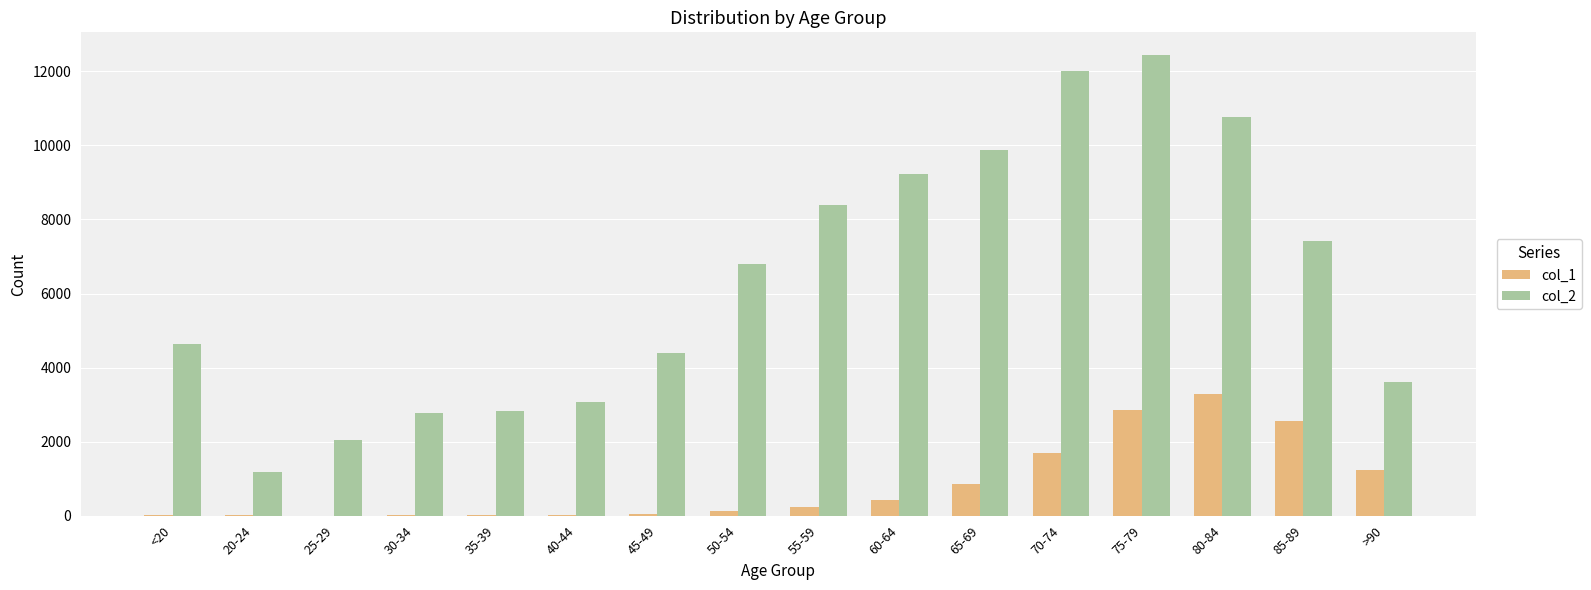

The col_2 series shows 2038 at 25-29. True or false?

True